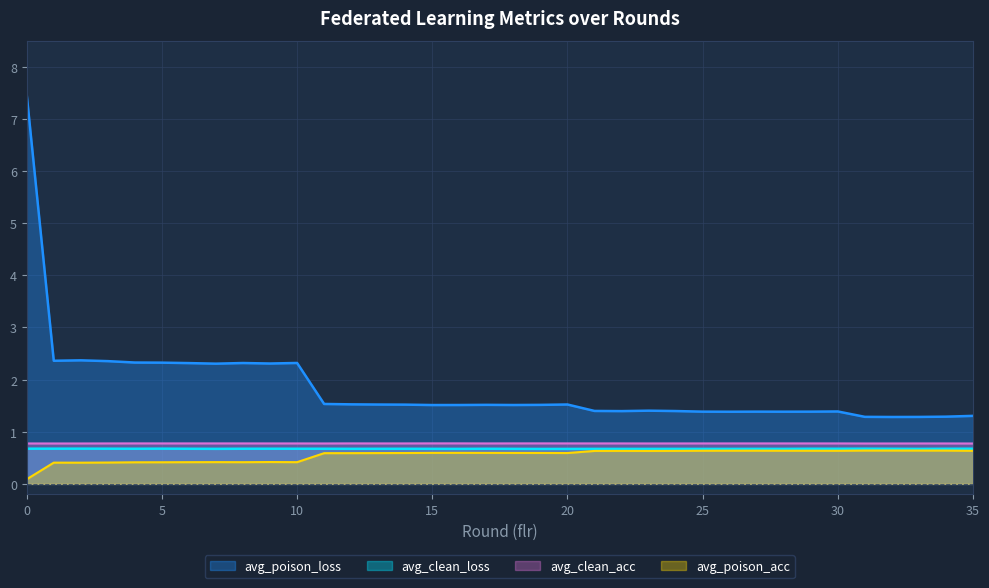

At how many categories does at least one series exceed 0?

36